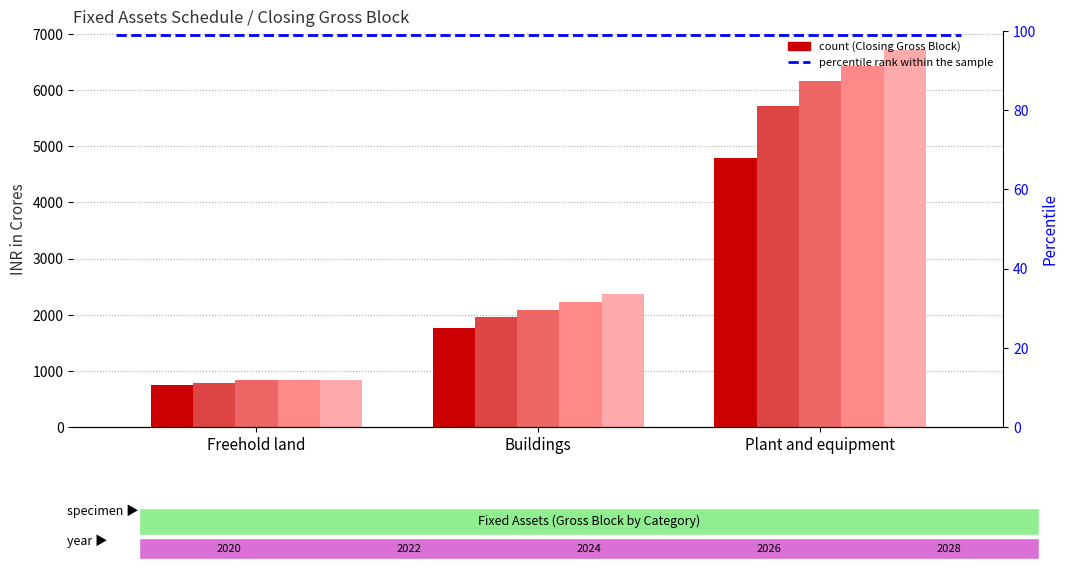

Is the value of 2024 at Plant and equipment greater than the value of 2026 at Plant and equipment?

No